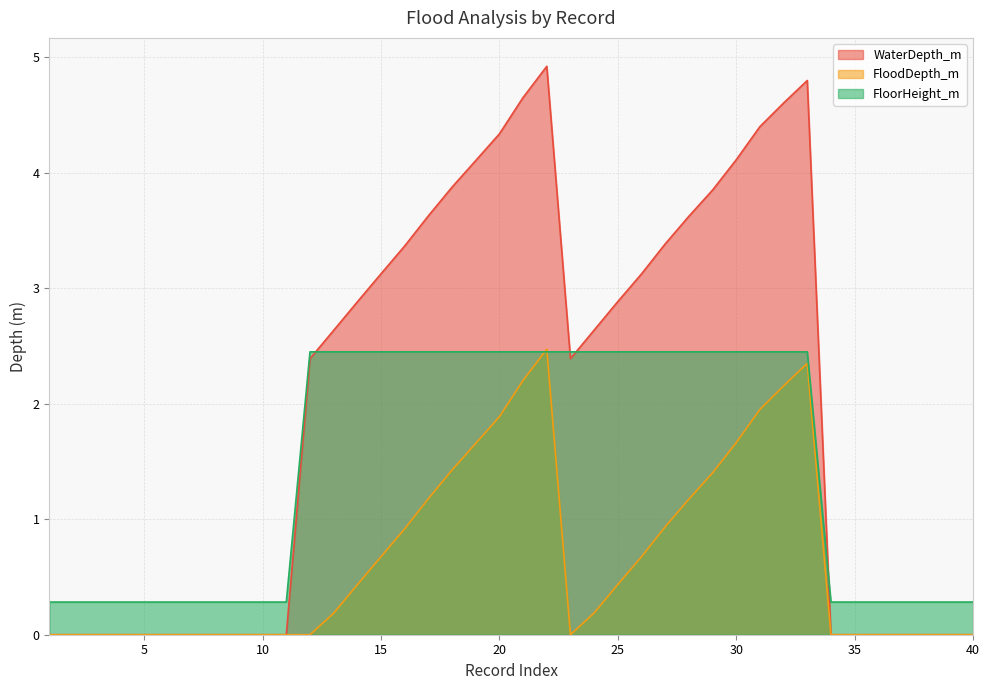

How many lines are shown in the chart?

3